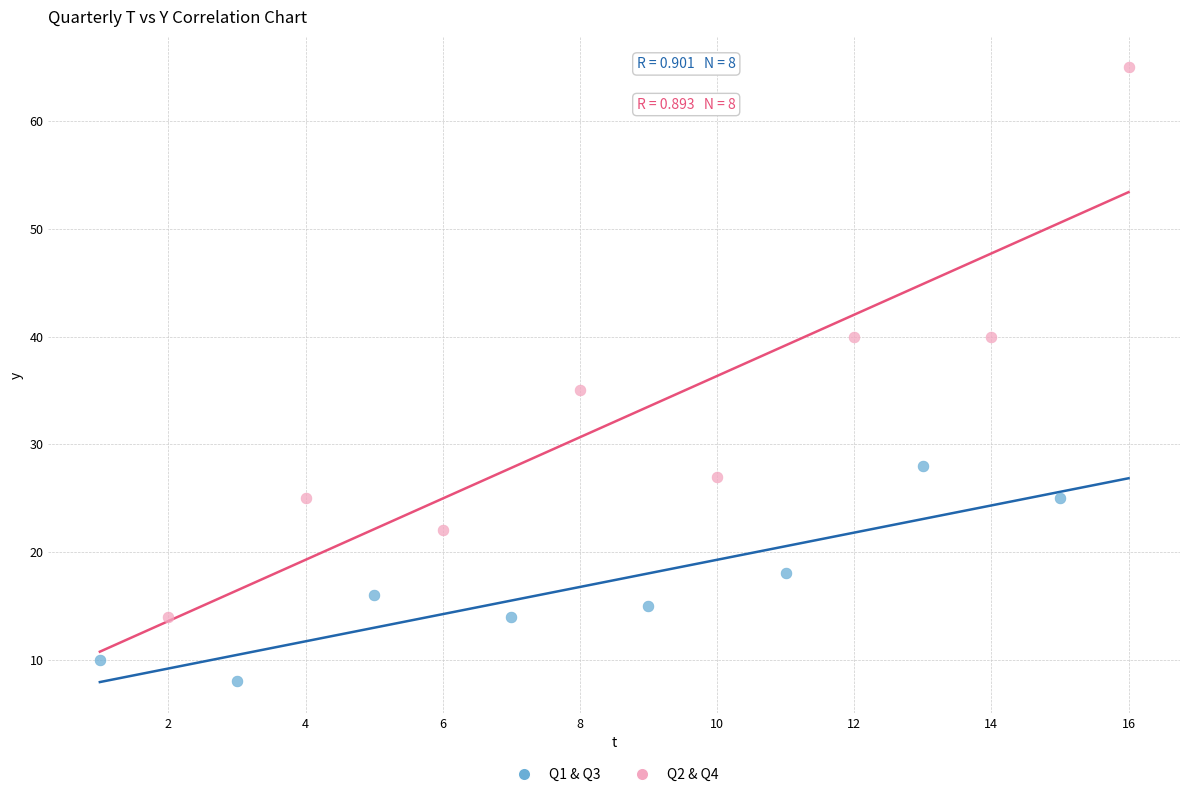

Which series has the widest spread of Y values?

Q2 & Q4